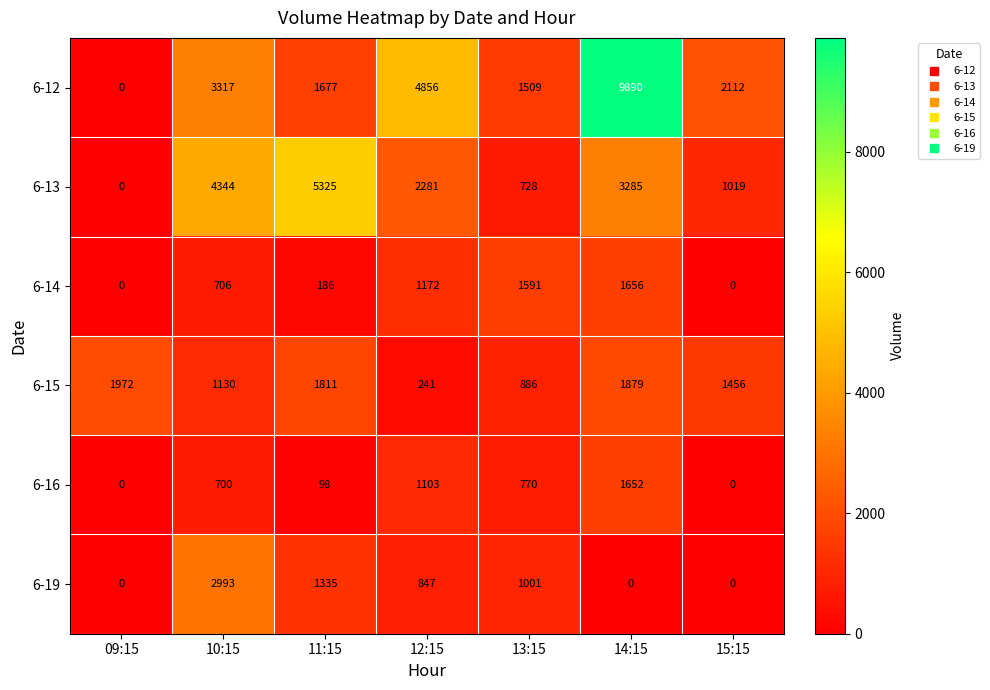

At which label is 6-13 closest to 2662?

12:15